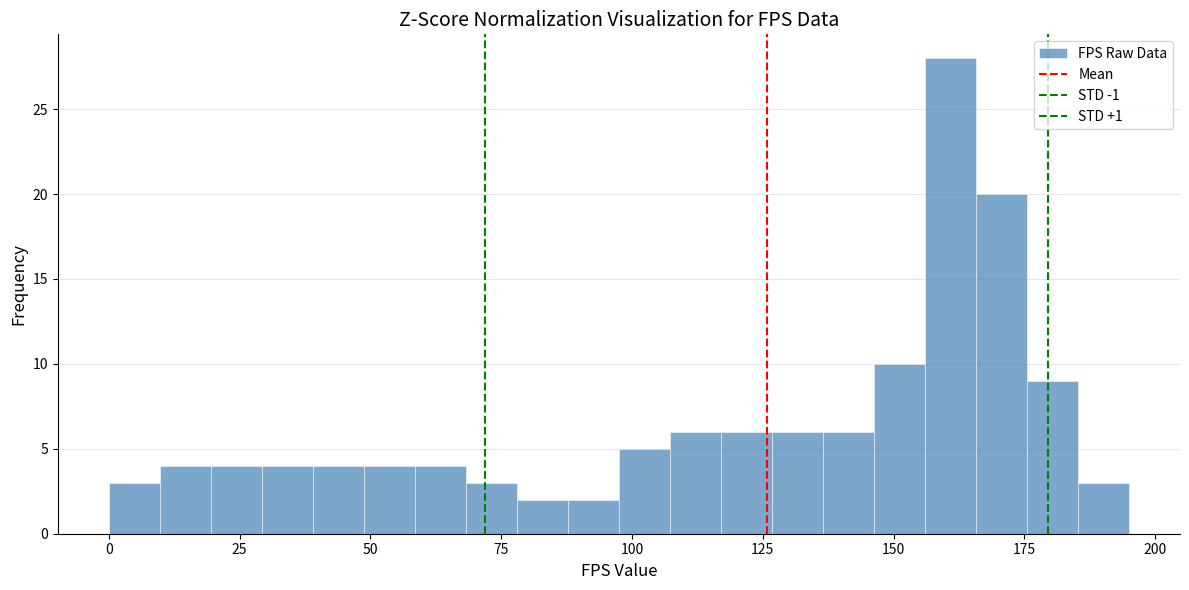

Around what value on the x-axis is the tallest bar? Give the approximate position of its centre, as read against the axis.

160